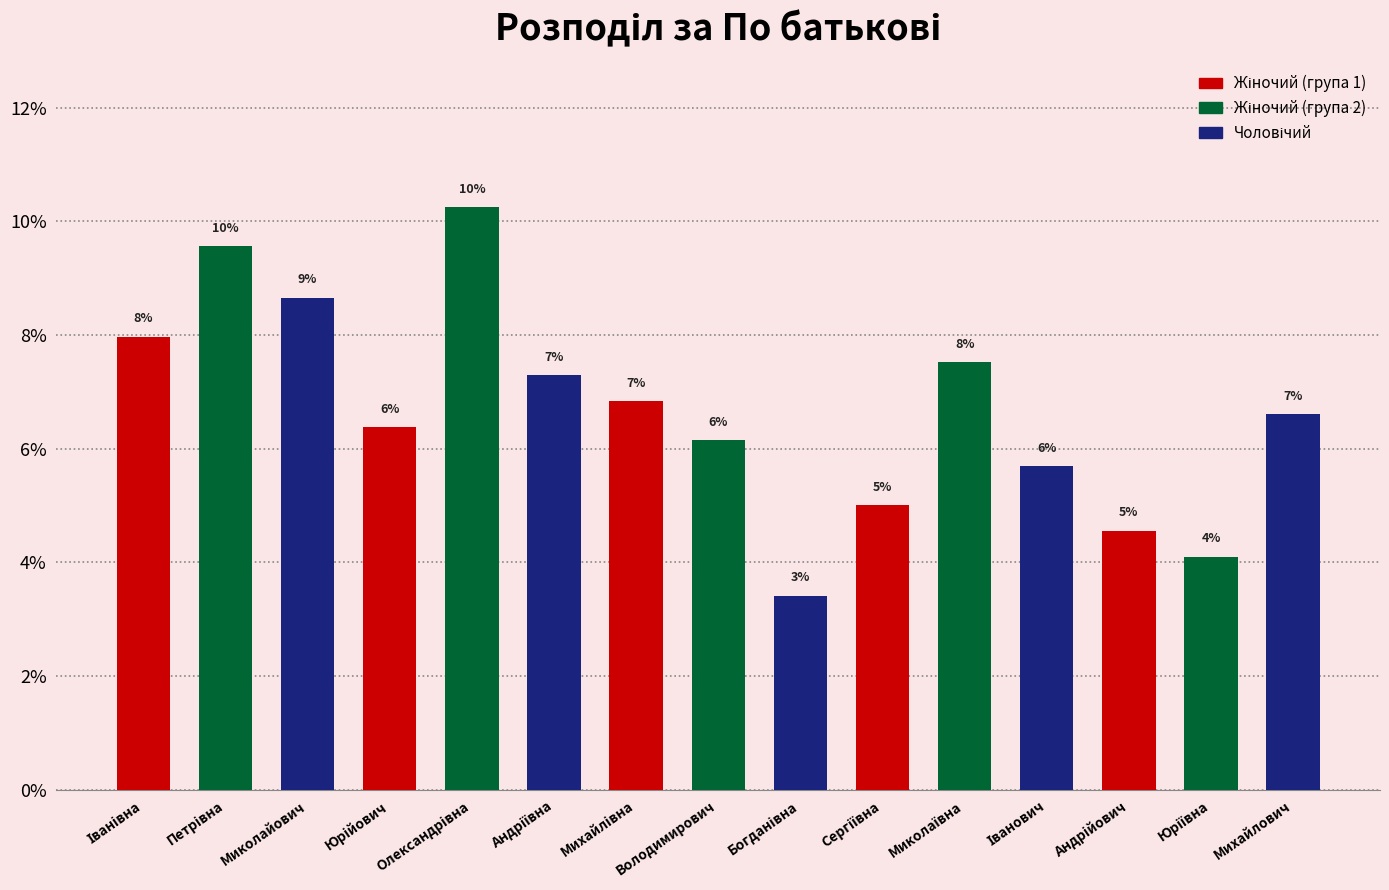

Which label corresponds to the largest value in the chart?

Олександрівна